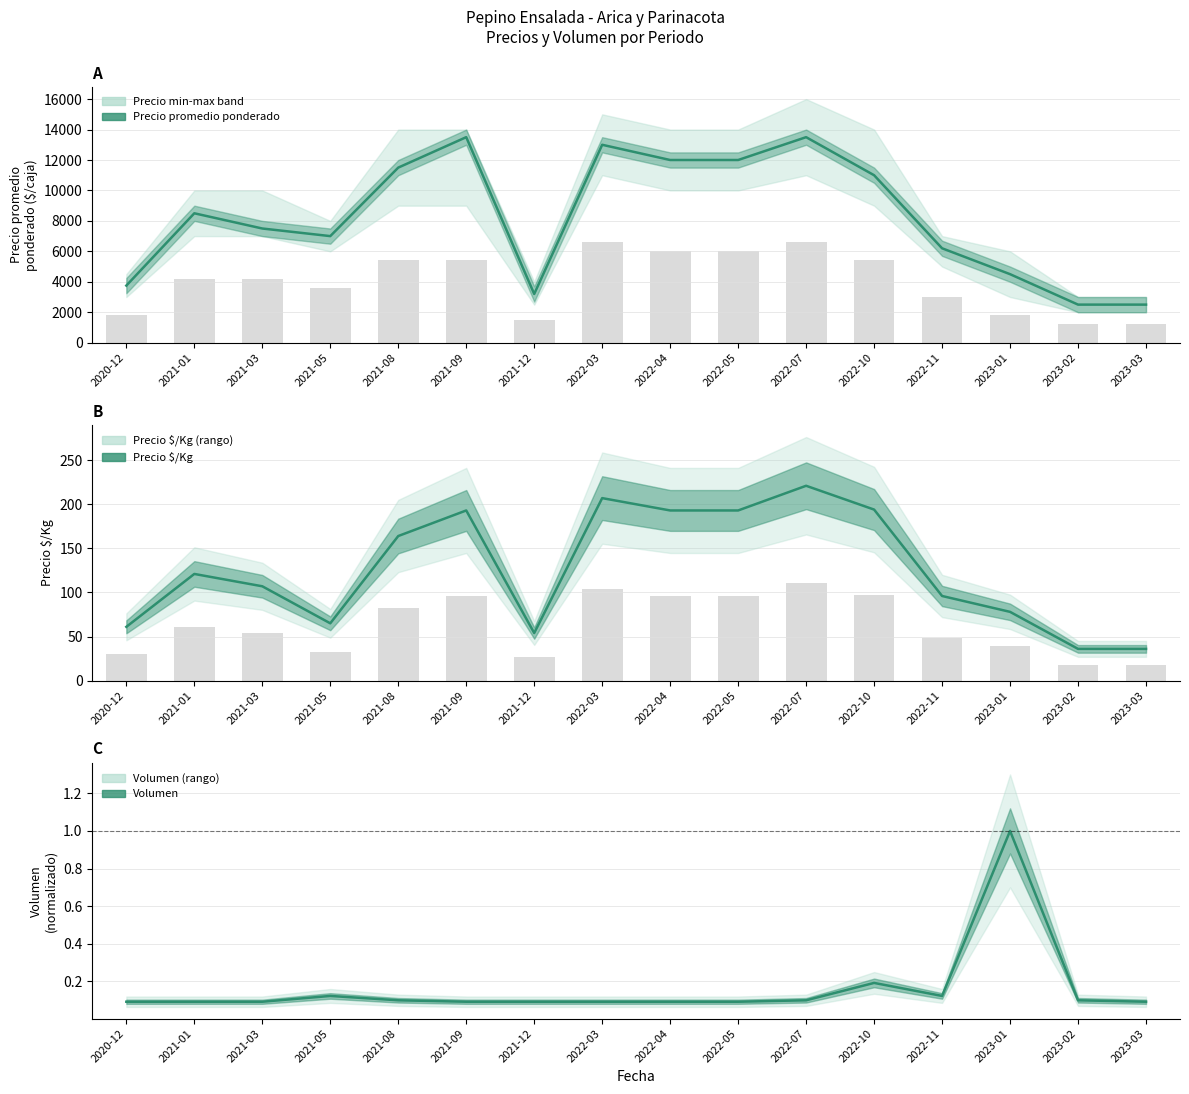

What is the label of the 9th bar from the right?

2022-03